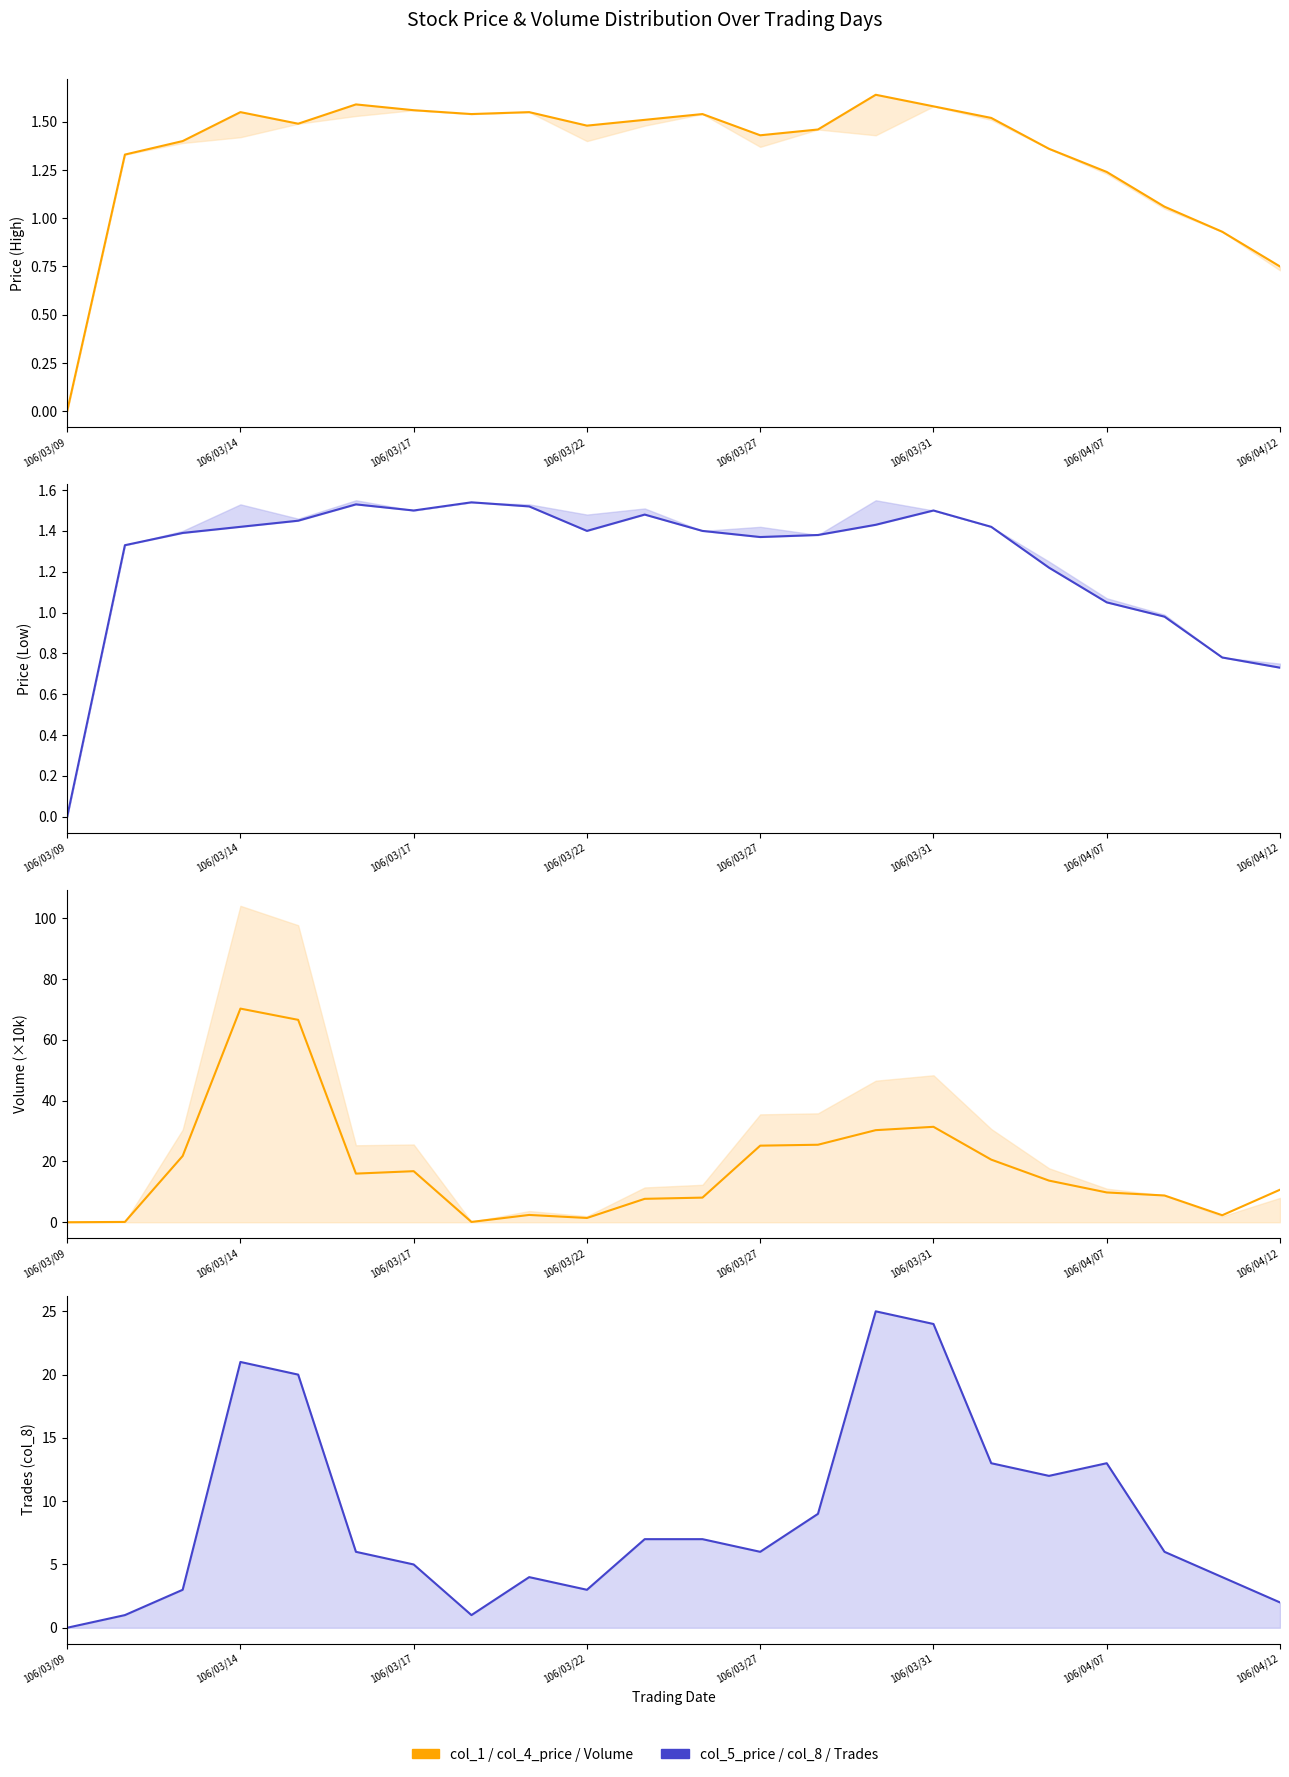

How many lines are shown in the chart?

4